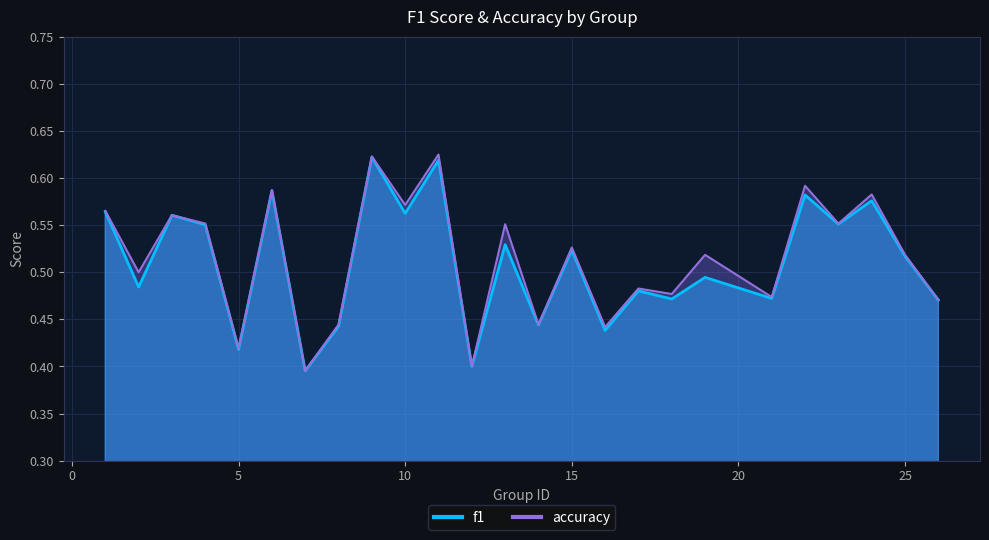

True or false: accuracy and f1 cross at least once.

False